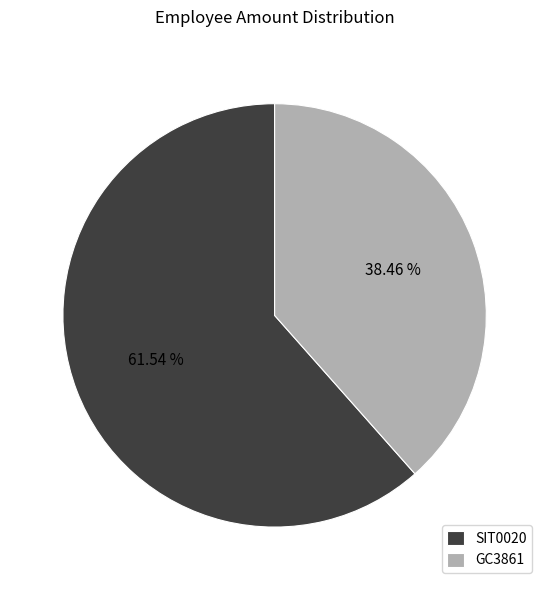

Combined, do SIT0020 and GC3861 account for over 50%?

Yes